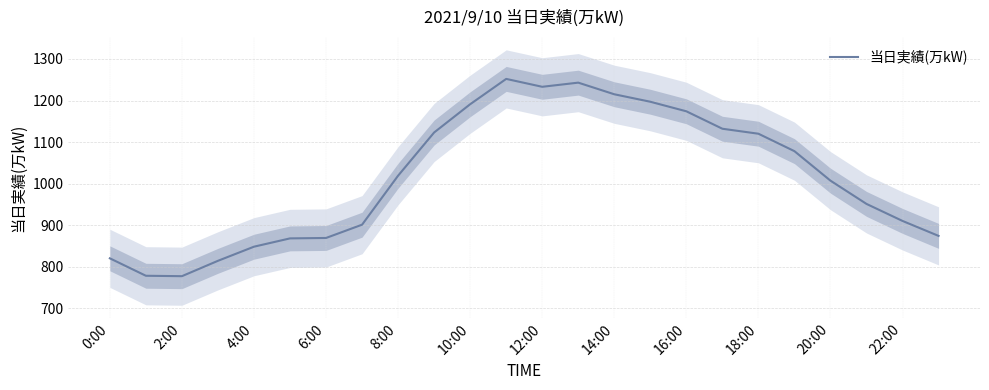

Reading right to left, list all the values displayed in this chart.

874	910	951	1007	1078	1120	1132	1174	1197	1215	1243	1233	1252	1191	1123	1019	901	869	868	848	814	777	778	820